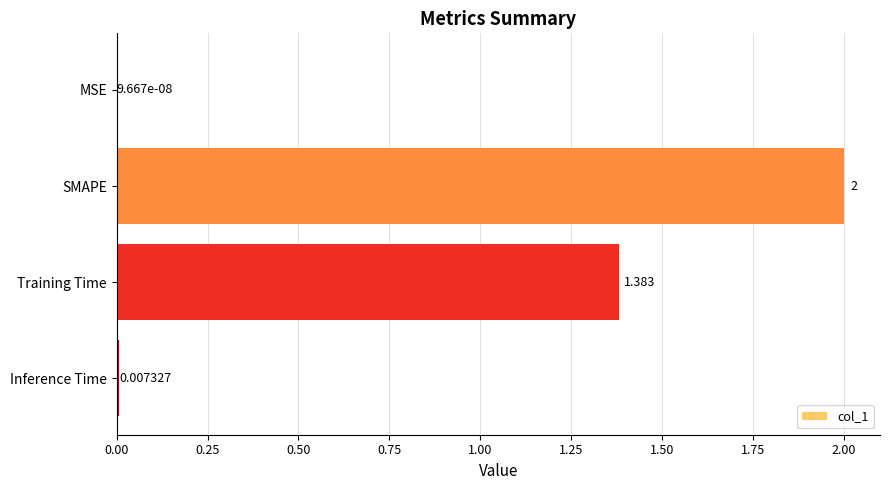

Which has a higher value, SMAPE or MSE?

SMAPE